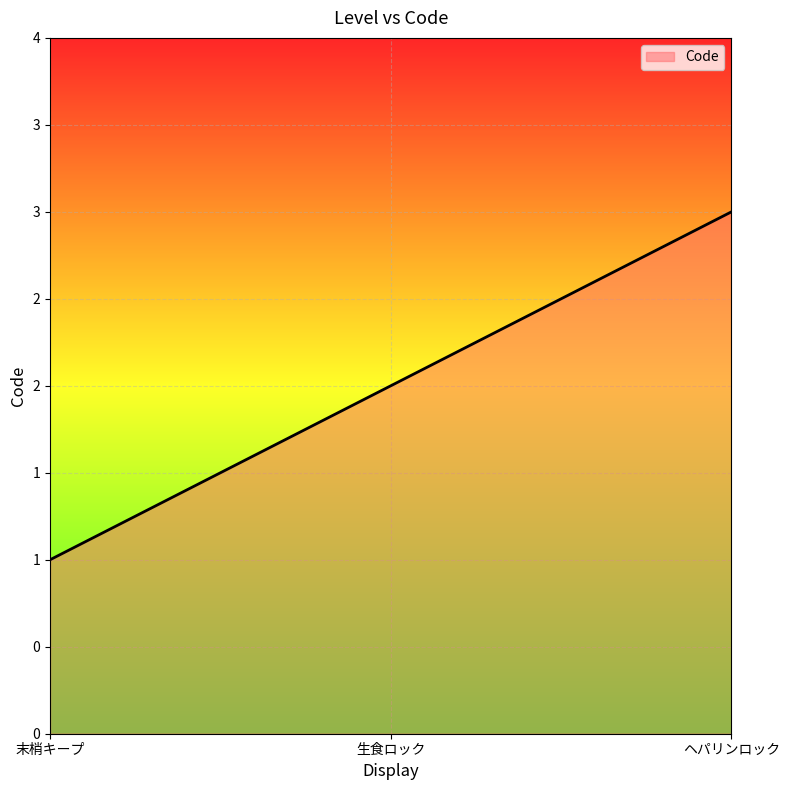

Approximately how many times larger is the value at 末梢キープ compared to 生食ロック?

0.5